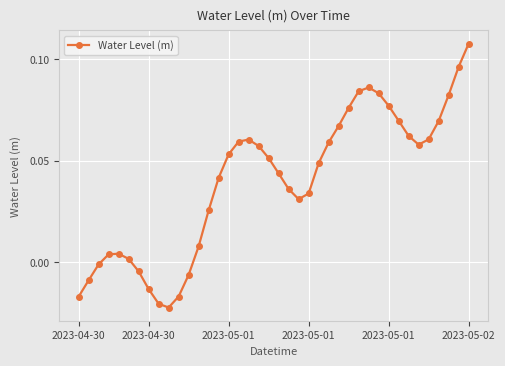

True or false: the data has more than 1 interior local peaks.

True